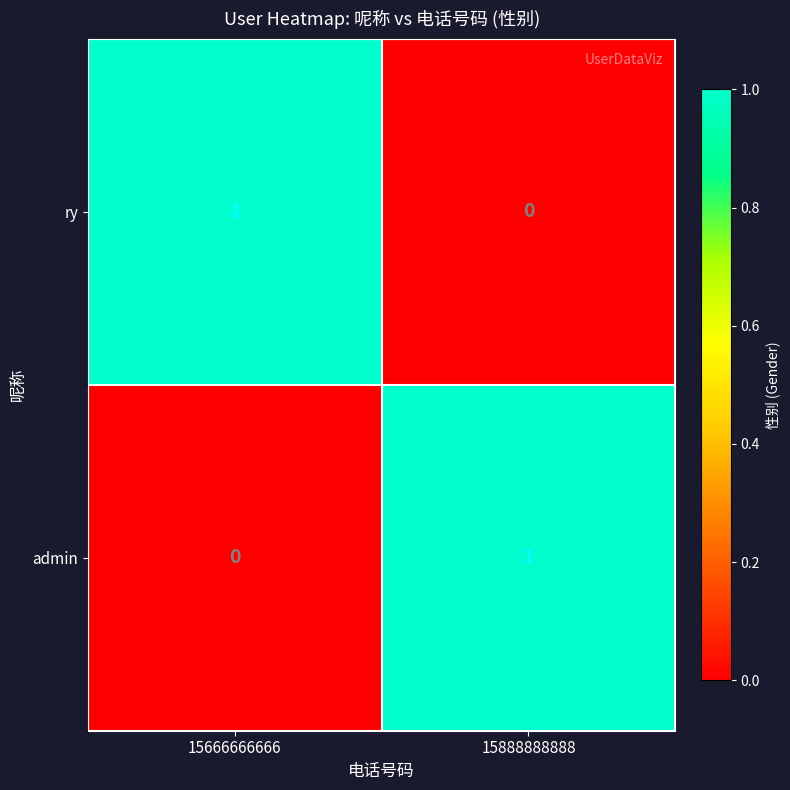

Where is ry nearest to the value 0?

15888888888